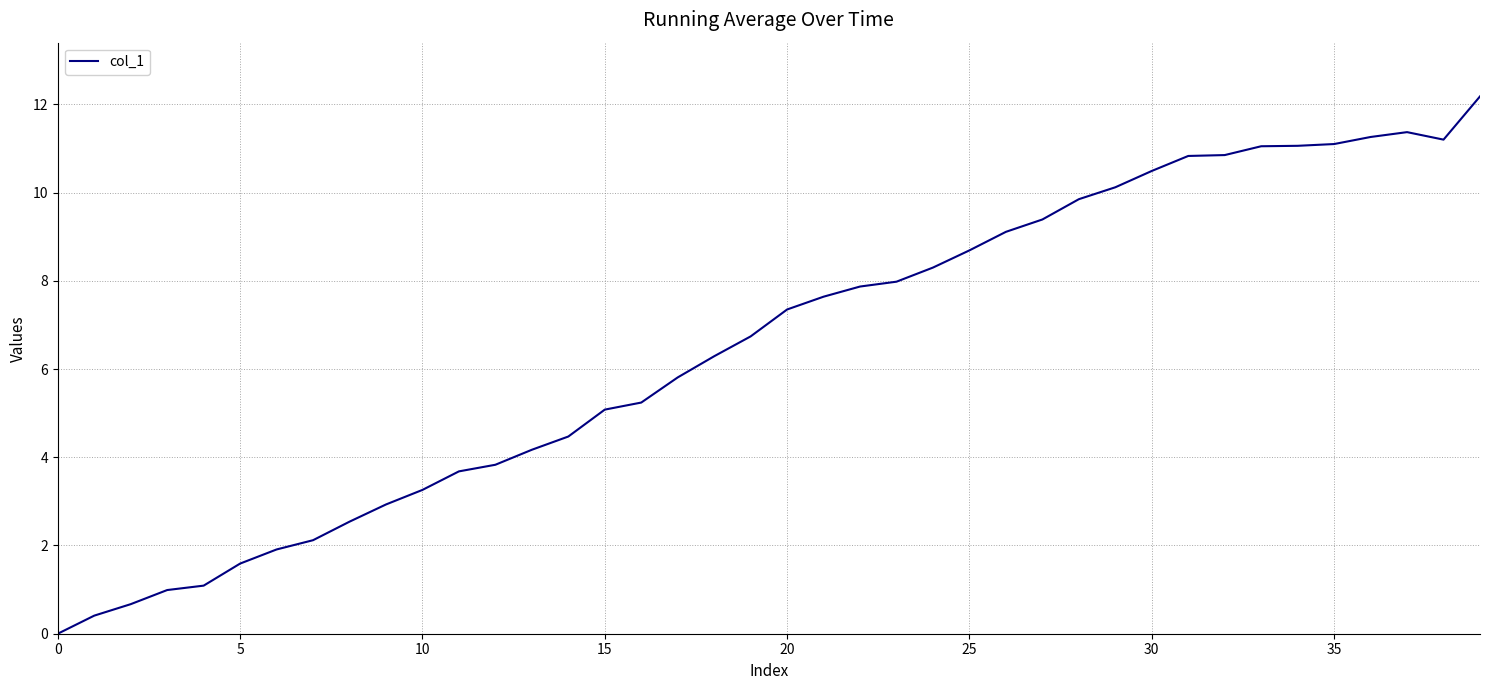

What is the difference between the maximum and minimum values?

12.2